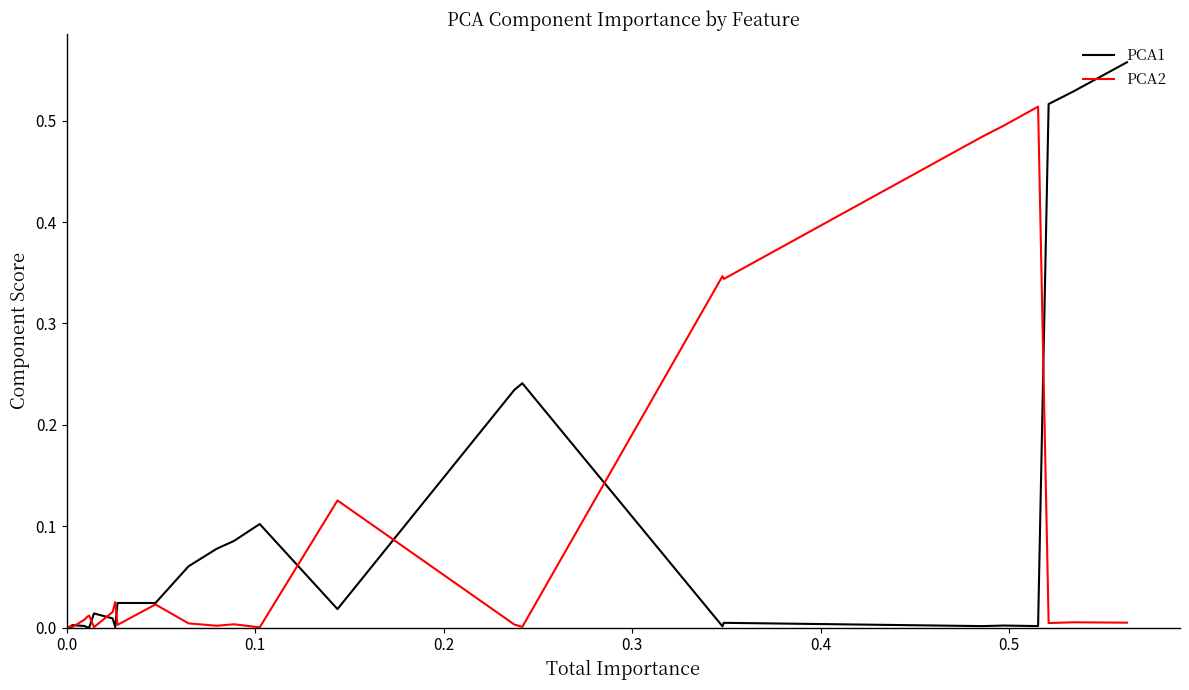

How many intersections are there between PCA1 and PCA2?

10